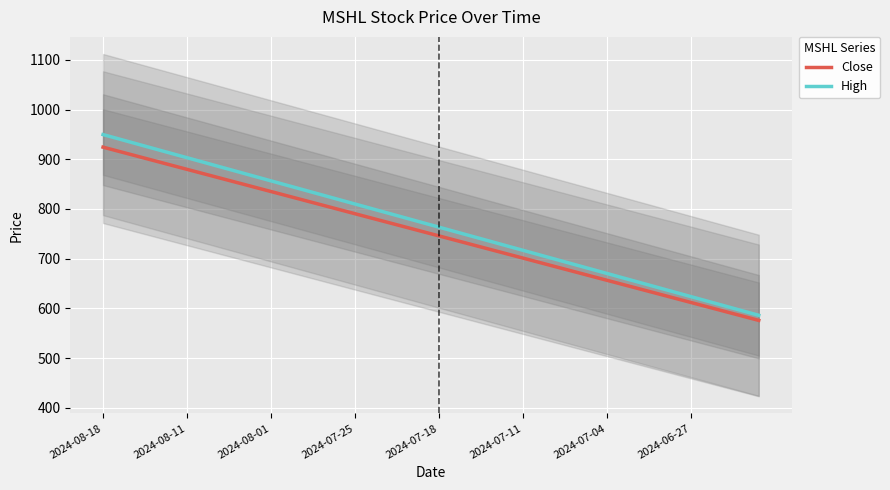

Reading left to right, transcribe all the data shown in this chart.

Close: 924.3	915.3	906.4	897.5	888.5	879.6	870.7	861.8	852.8	843.9	835.0	826.0	817.1	808.2	799.2	790.3	781.4	772.4	763.5	754.6	745.6	736.7	727.8	718.8	709.9	701.0	692.0	683.1	674.2	665.2	656.3	647.4	638.5	629.5	620.6	611.7	602.7	593.8	584.9	575.9
High: 949.6	940.3	931.0	921.6	912.3	903.0	893.7	884.4	875.0	865.7	856.4	847.1	837.8	828.5	819.1	809.8	800.5	791.2	781.9	772.5	763.2	753.9	744.6	735.3	726.0	716.6	707.3	698.0	688.7	679.4	670.0	660.7	651.4	642.1	632.8	623.4	614.1	604.8	595.5	586.2